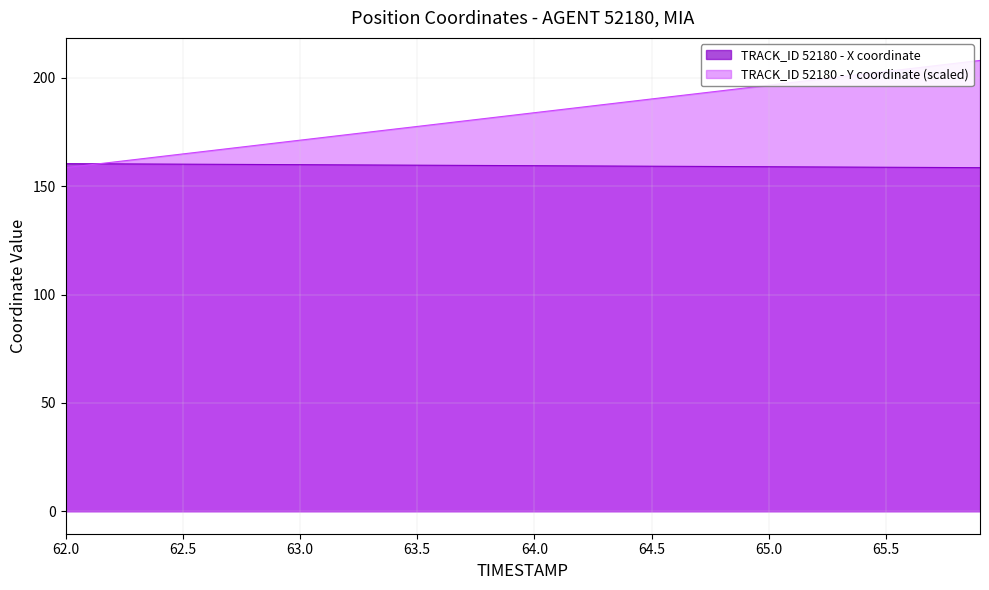

What are all the series names shown in the legend?

TRACK_ID 52180 - X coordinate, TRACK_ID 52180 - Y coordinate (scaled)